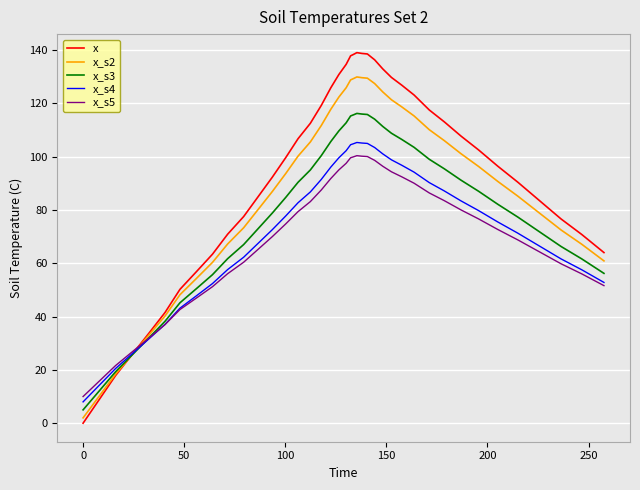

Which series has the largest range (max minus min)?

x